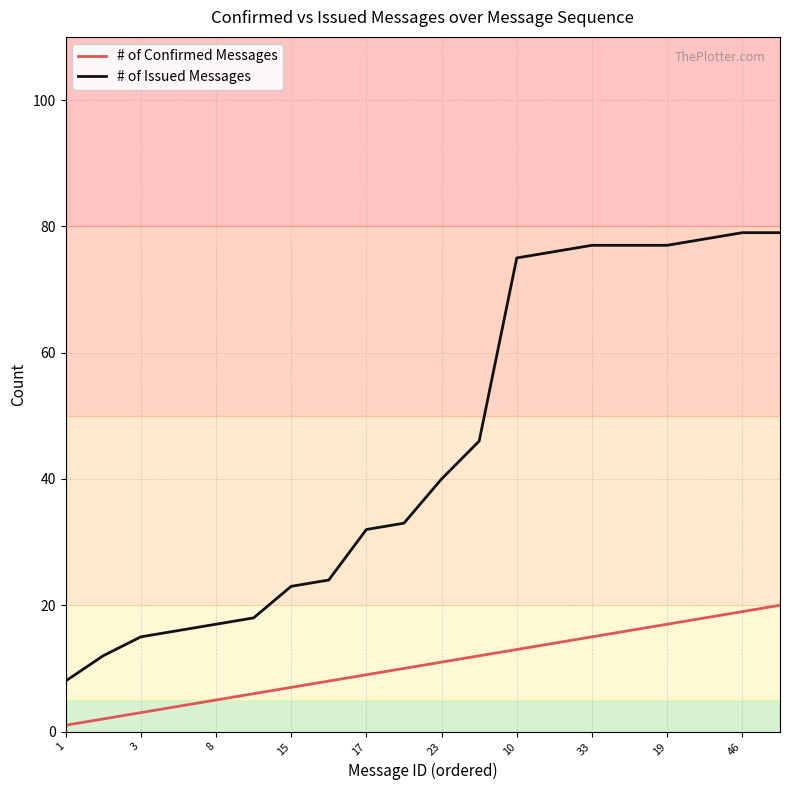

What is the difference between the maximum and minimum values in the # of Confirmed Messages series?

19